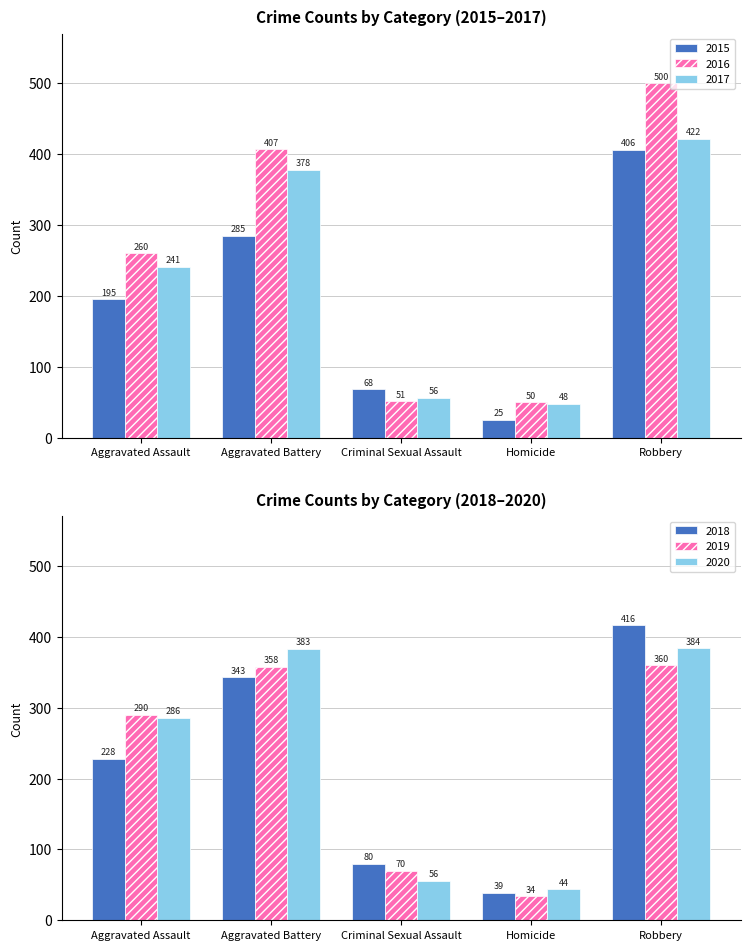

What is the label of the 2nd bar from the left?

Aggravated Battery